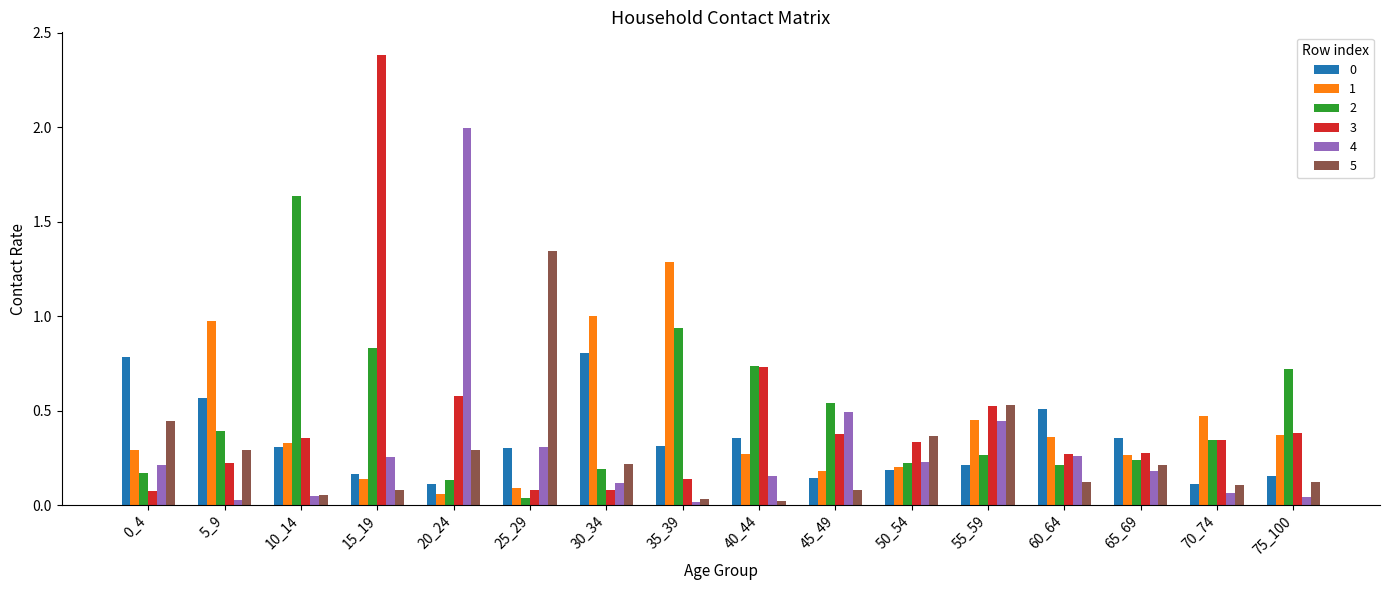

What is the difference between the maximum and minimum values in the 4 series?

2.0